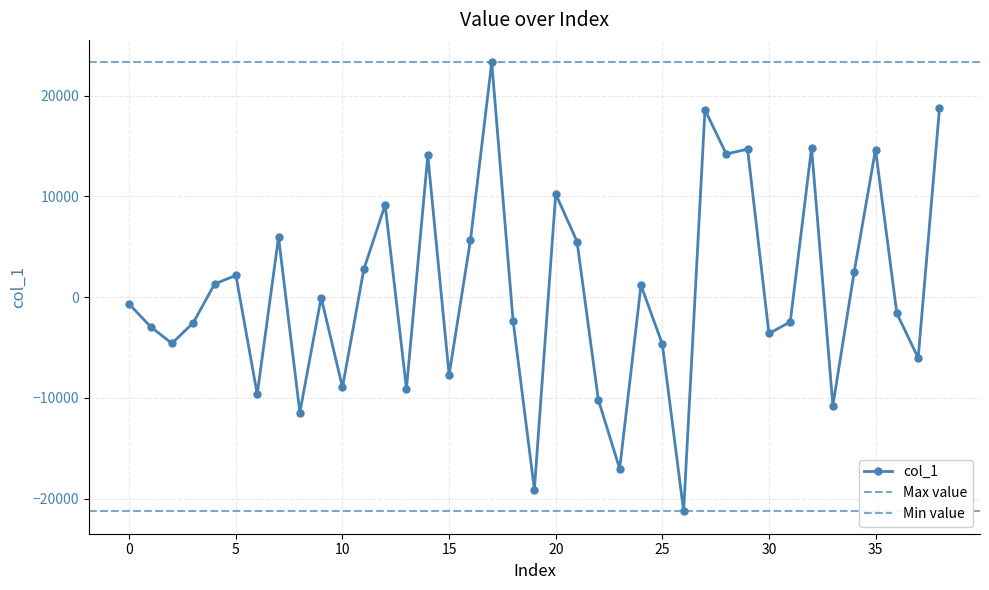

What is the average value?

593.7